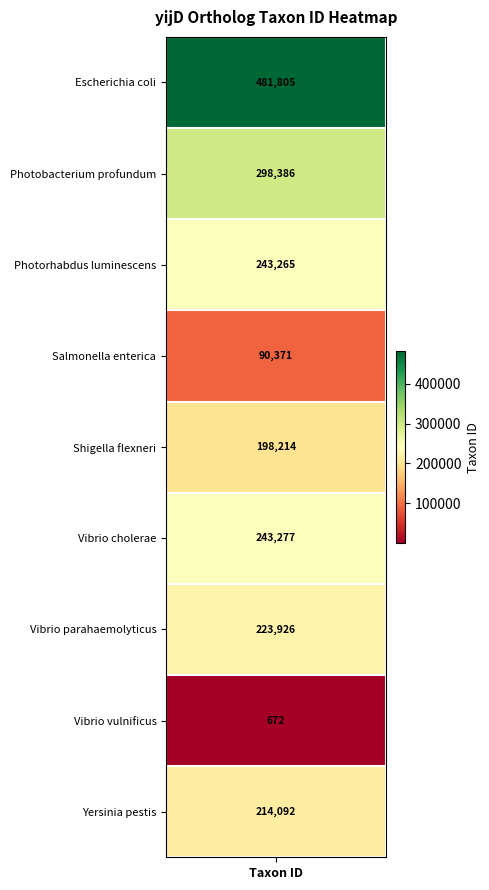

What is the difference between the values at EcolC_4052 and YPO3912?

267713